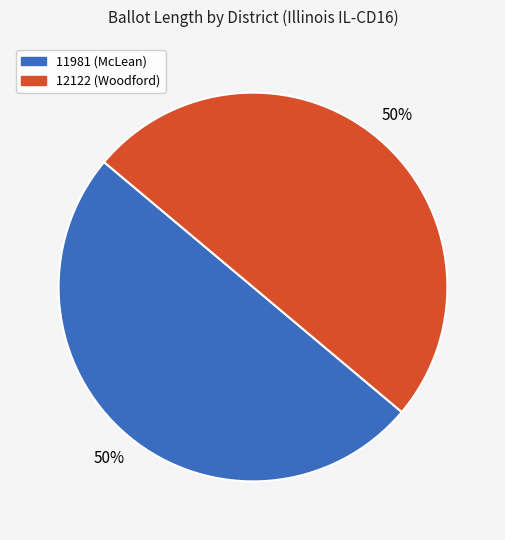

The 12122 (Woodford) slice represents 50% of the pie. True or false?

True